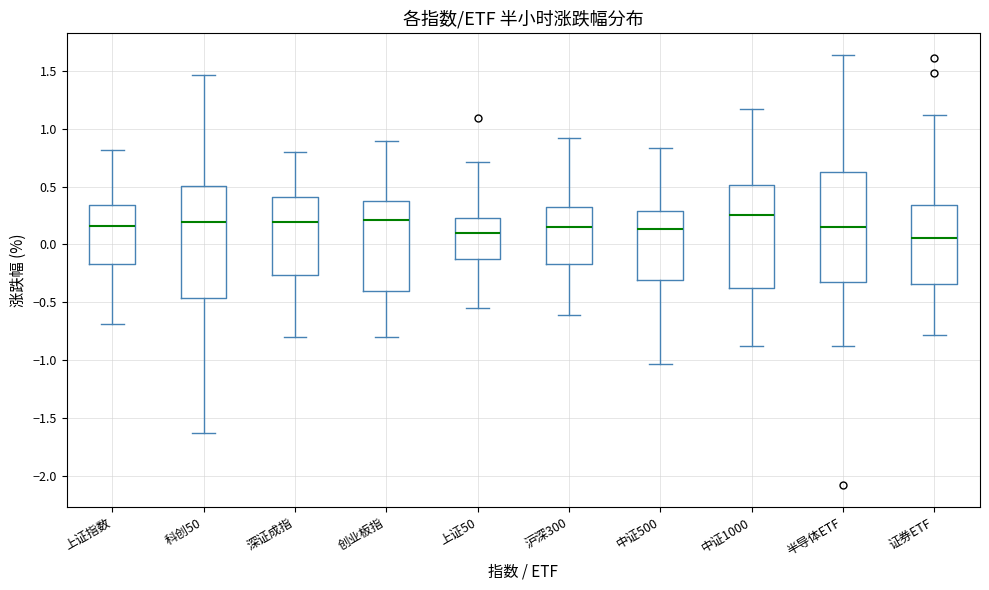

Reading left to right, read every box against the y-axis: the position of its median line, the range the box covers, and the ends of its whiskers. The values are not printed on the chart, so give them approximately, as read against the axis.

上证指数: median 0.15, box -0.15 to 0.35, whiskers -0.70 to 0.80
科创50: median 0.20, box -0.45 to 0.50, whiskers -1.65 to 1.45
深证成指: median 0.20, box -0.25 to 0.40, whiskers -0.80 to 0.80
创业板指: median 0.20, box -0.40 to 0.40, whiskers -0.80 to 0.90
上证50: median 0.10, box -0.10 to 0.25, whiskers -0.55 to 0.70
沪深300: median 0.15, box -0.15 to 0.35, whiskers -0.60 to 0.90
中证500: median 0.15, box -0.30 to 0.30, whiskers -1.05 to 0.85
中证1000: median 0.25, box -0.35 to 0.50, whiskers -0.90 to 1.15
半导体ETF: median 0.15, box -0.35 to 0.65, whiskers -0.90 to 1.65
证券ETF: median 0.05, box -0.35 to 0.35, whiskers -0.80 to 1.10